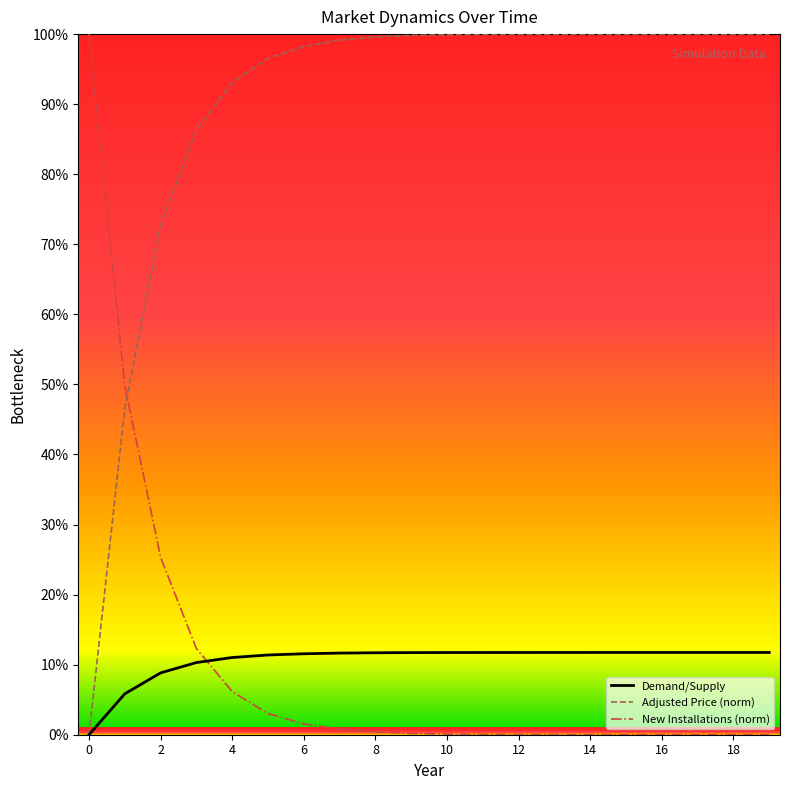

True or false: New Installations (norm) and Adjusted Price (norm) intersect in this chart.

True